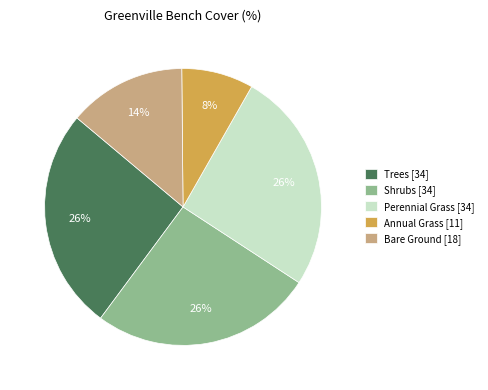

Between Perennial Grass and Annual Grass, which is larger?

Perennial Grass